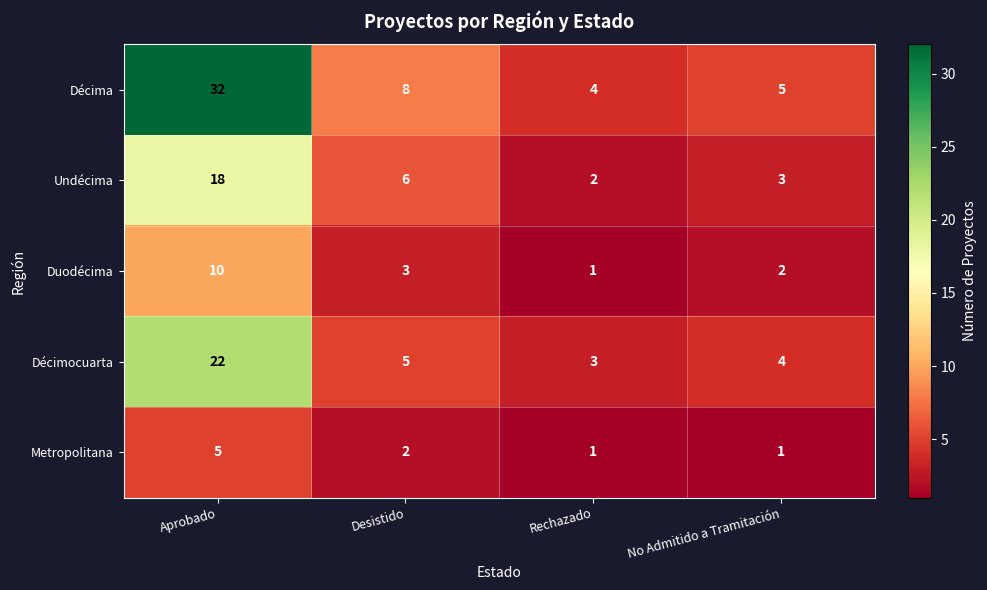

Is it true that Metropolitana equals 2 at Desistido?

True